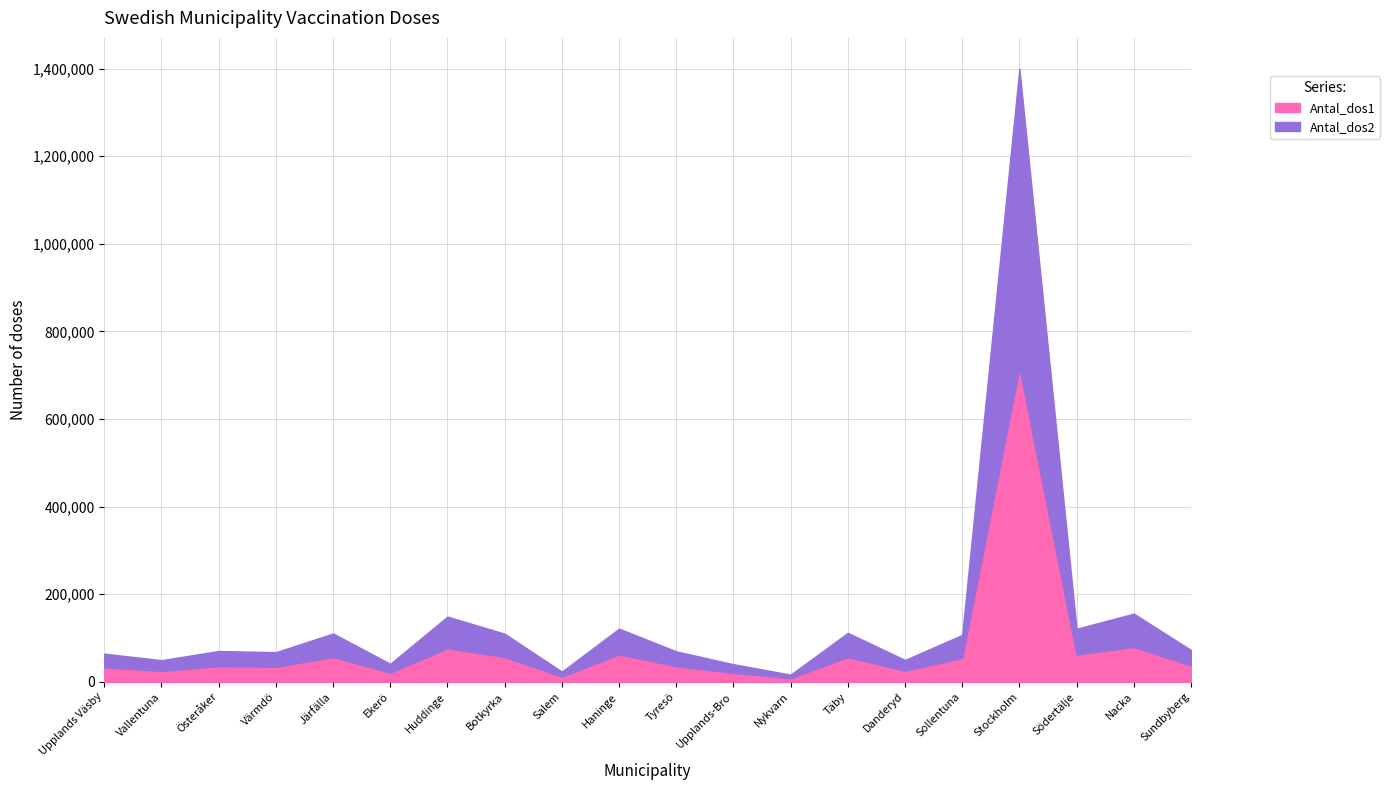

Where is the first local maximum for Antal_dos2?

Österåker